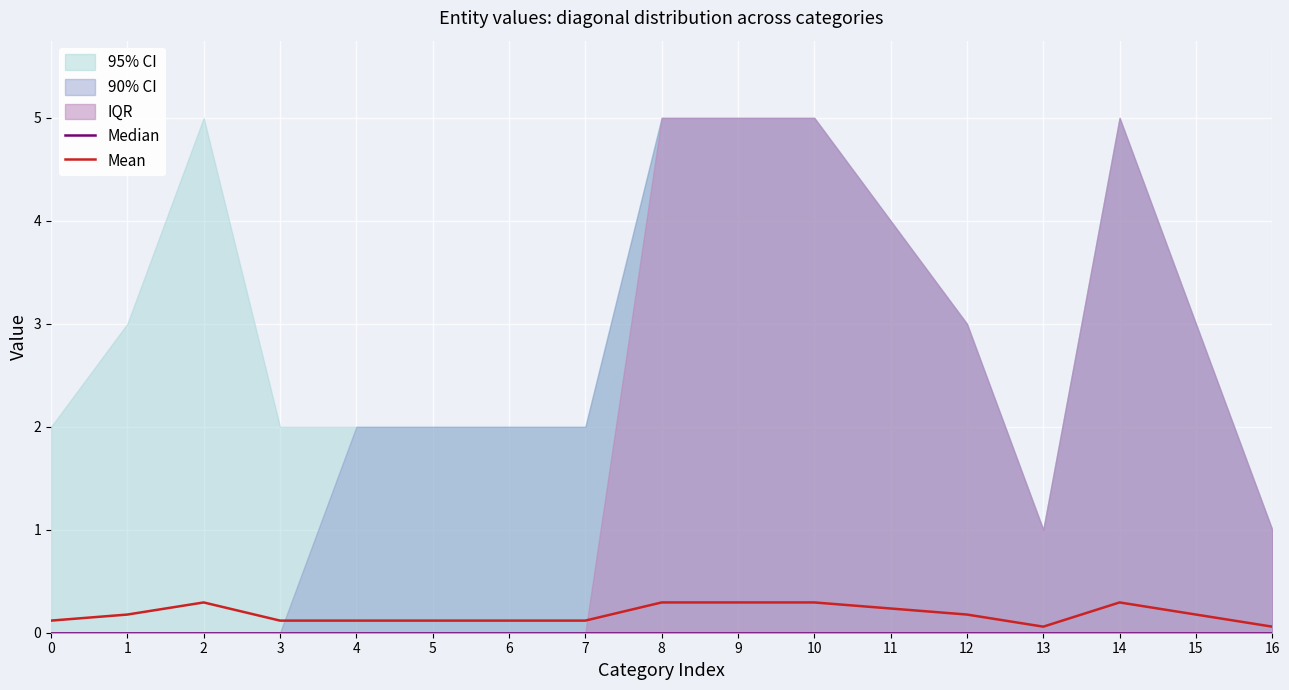

True or false: Median and Mean cross at least once.

False